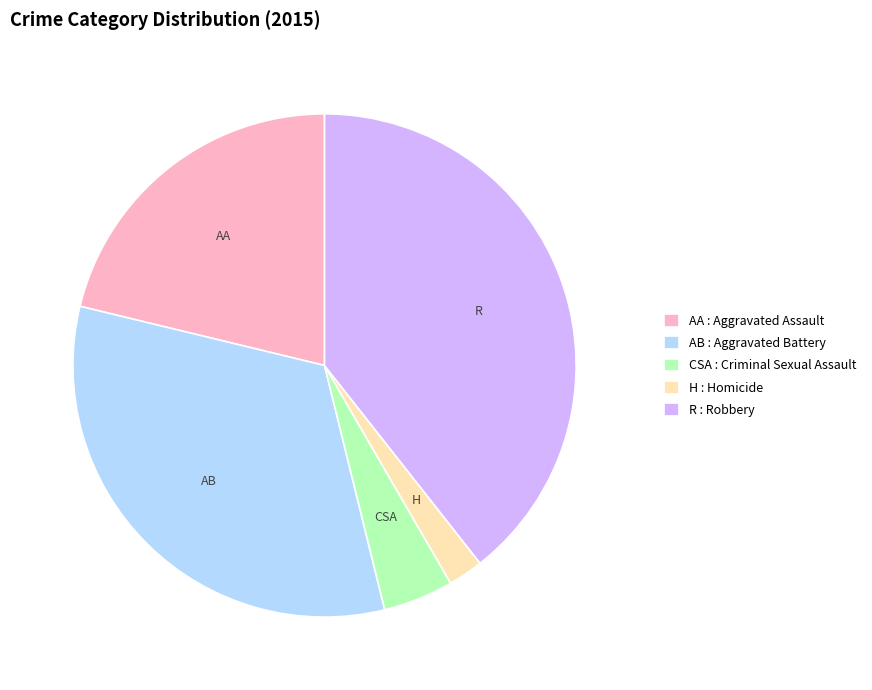

Is it true that H : Homicide is 2% of the pie?

True